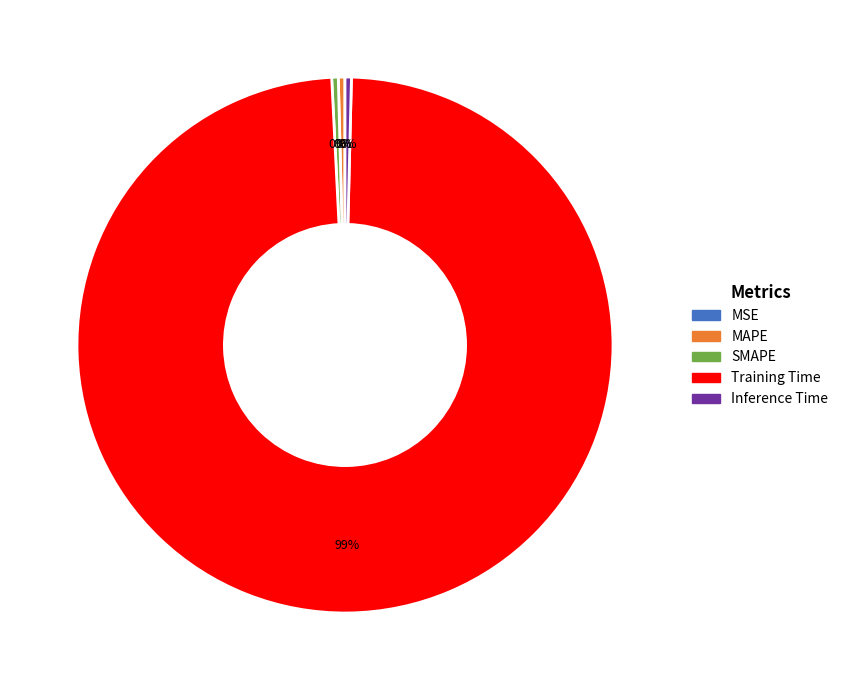

True or false: Training Time accounts for 87% of the total.

False